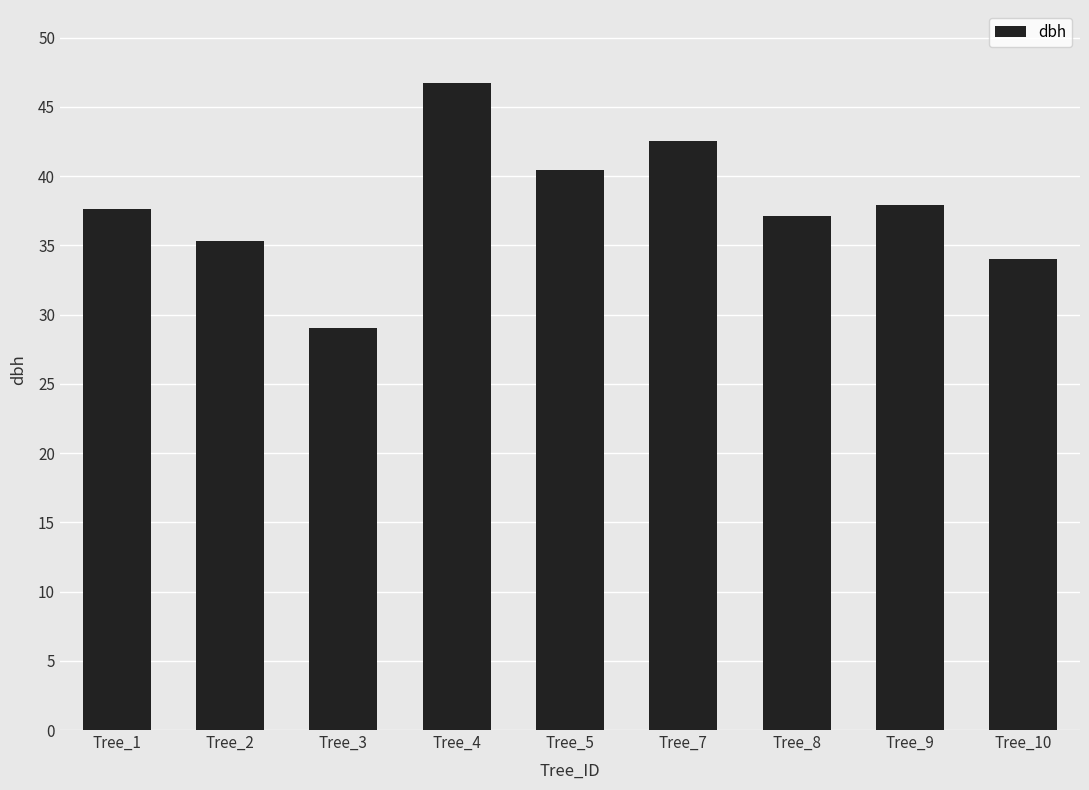

Where is the data nearest to the value 37?

Tree_8